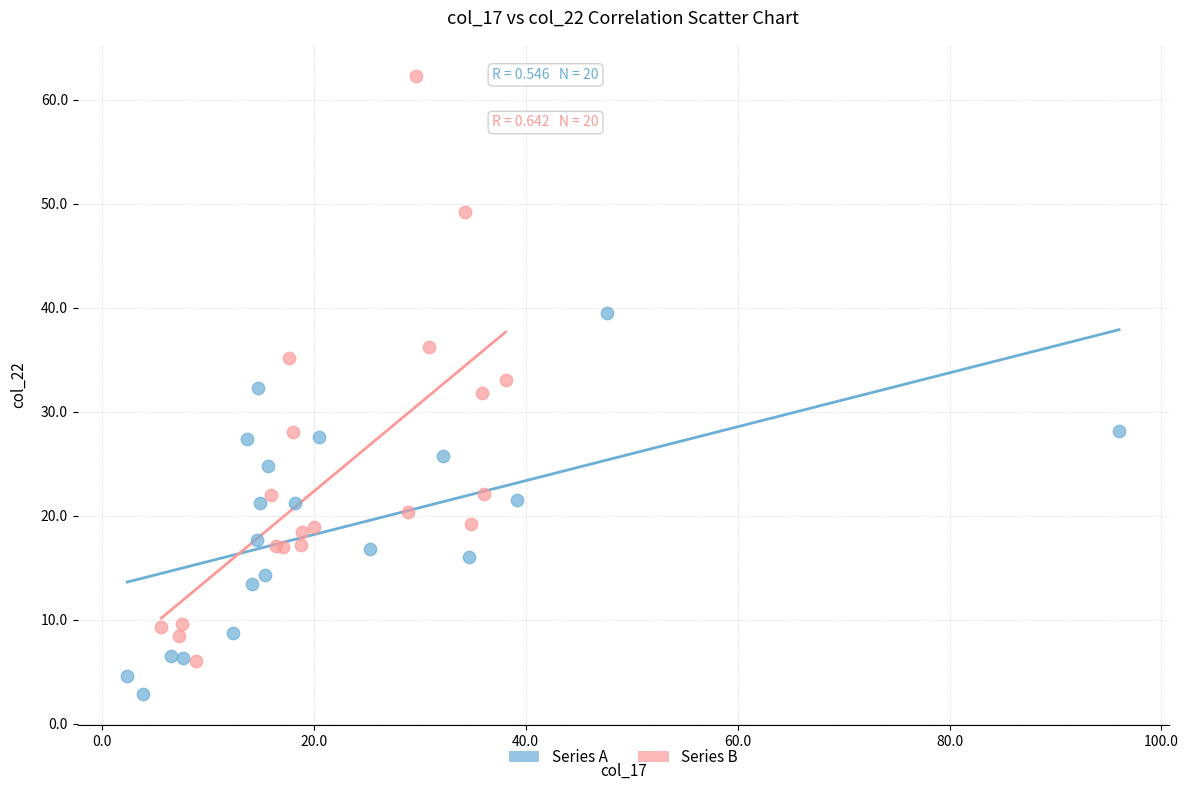

Which series contains the highest Y value?

Series B